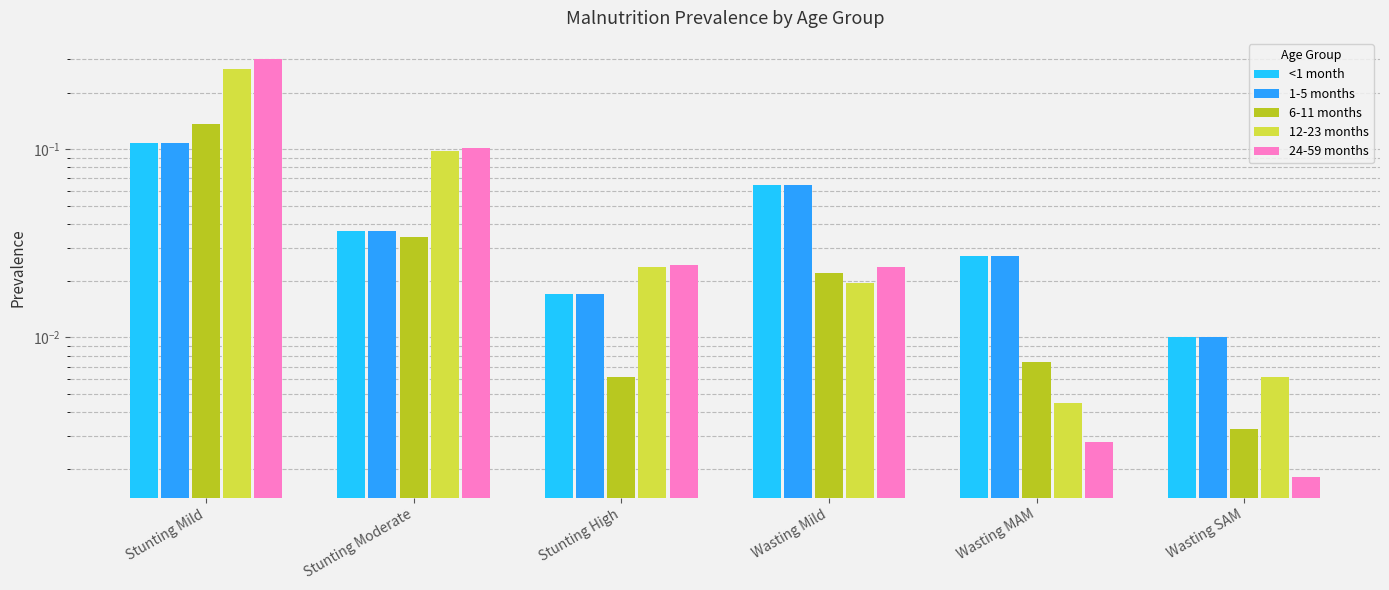

What is the sum of all 1-5 months values?

0.3